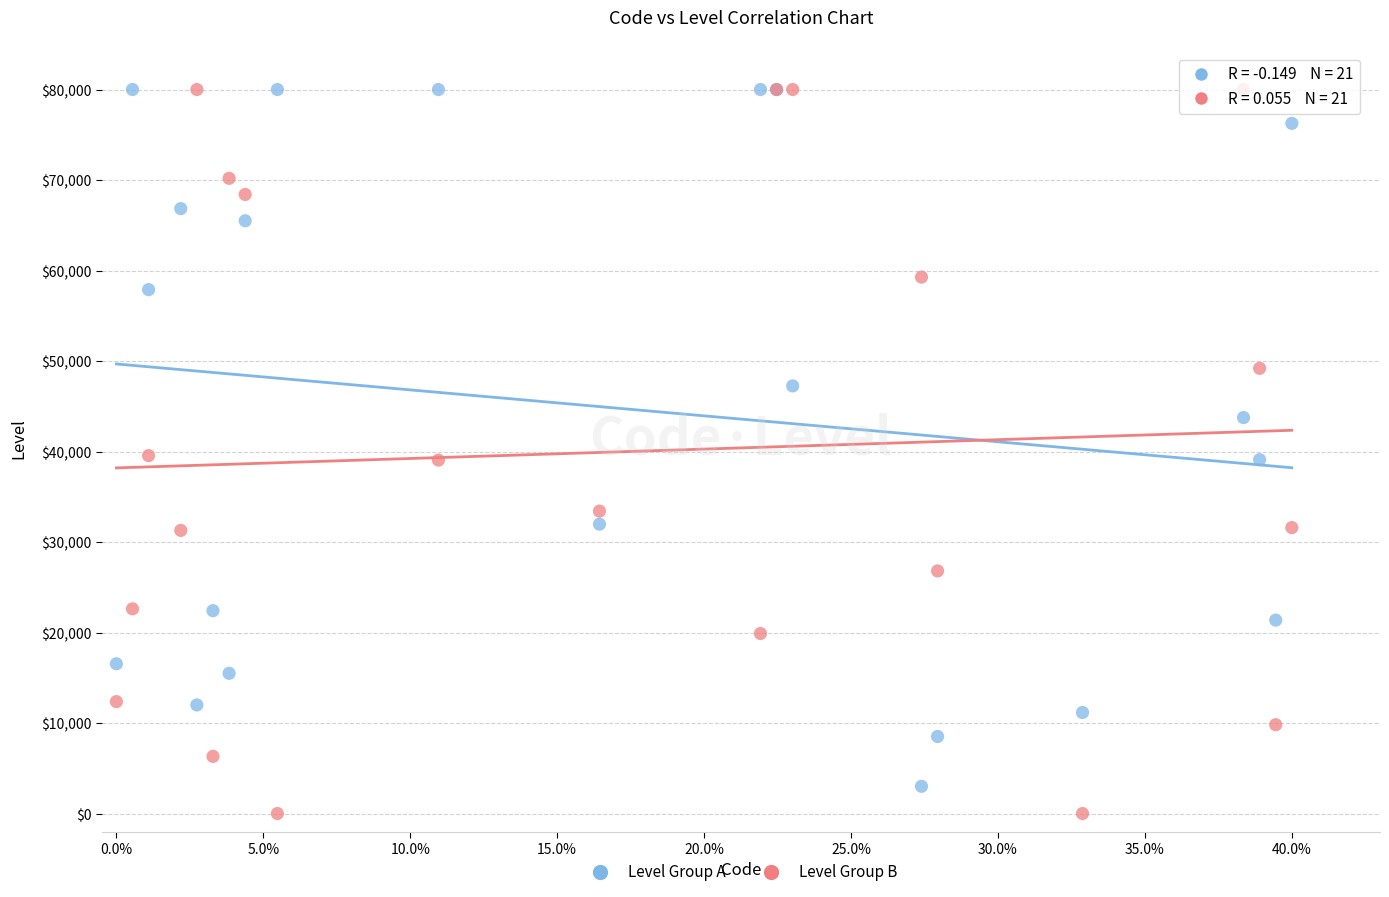

What is the X range (max minus min) for the scatter plot?

0.4